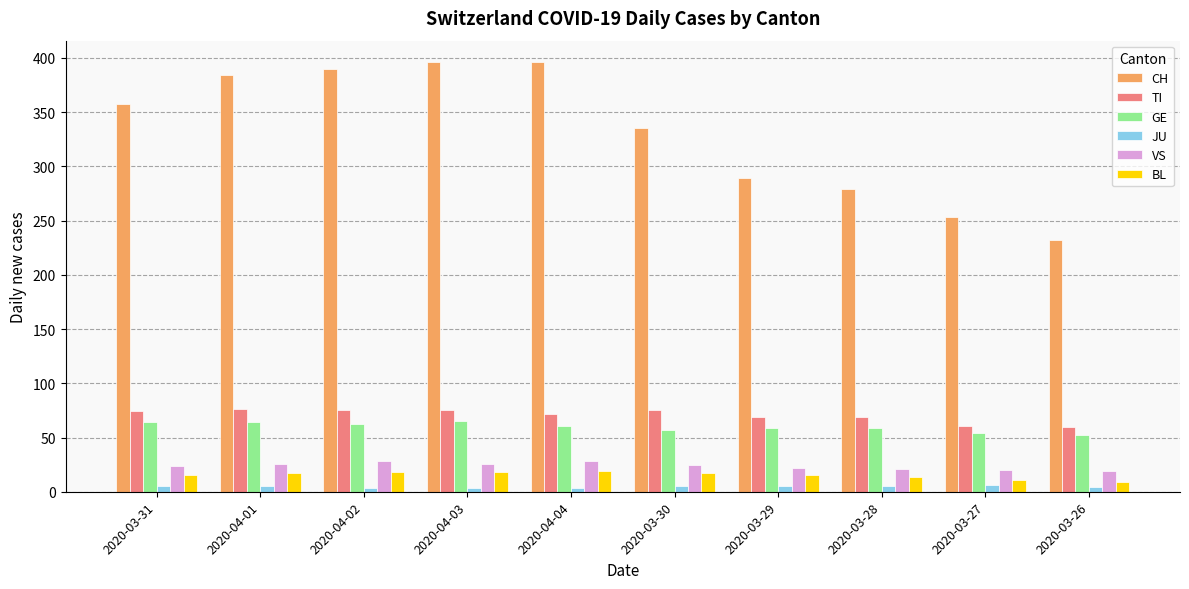

Rank the series at 2020-03-26 from highest to lowest value.

CH, TI, GE, VS, BL, JU